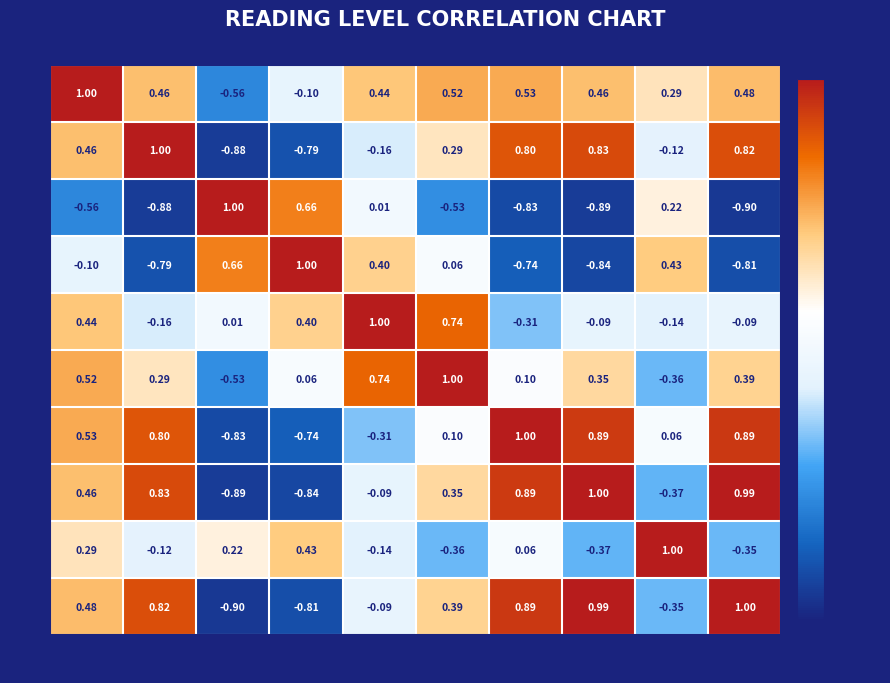

Is the value of qY at acc_y greater than the value of rot_y at rot_x?

No